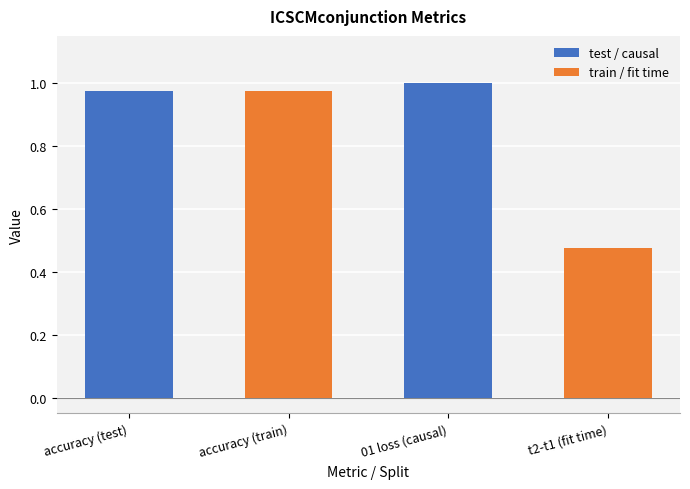

What is the label of the 1st bar from the left?

accuracy (test)